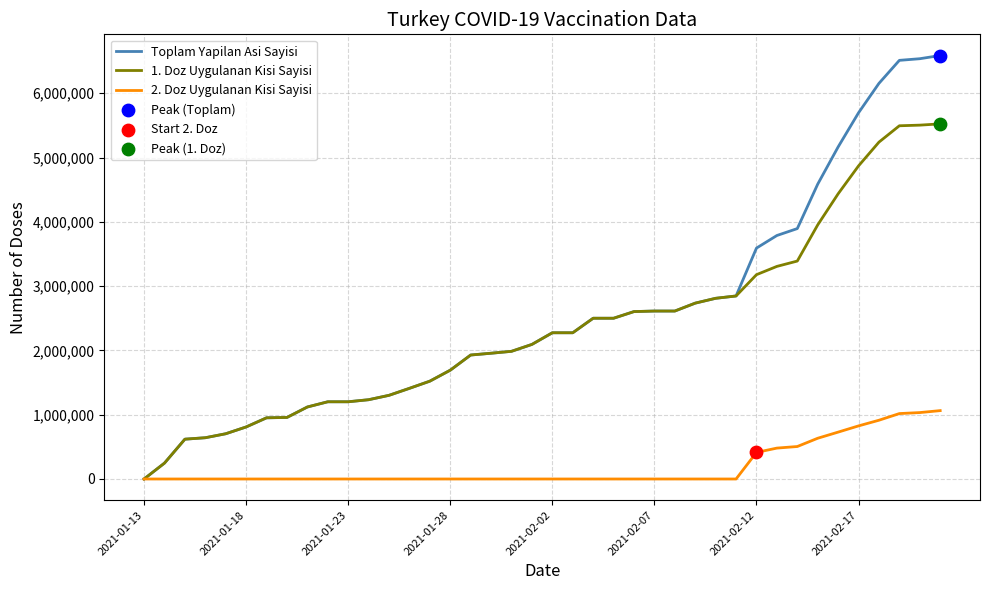

Which series has the widest spread of values?

Toplam Yapilan Asi Sayisi